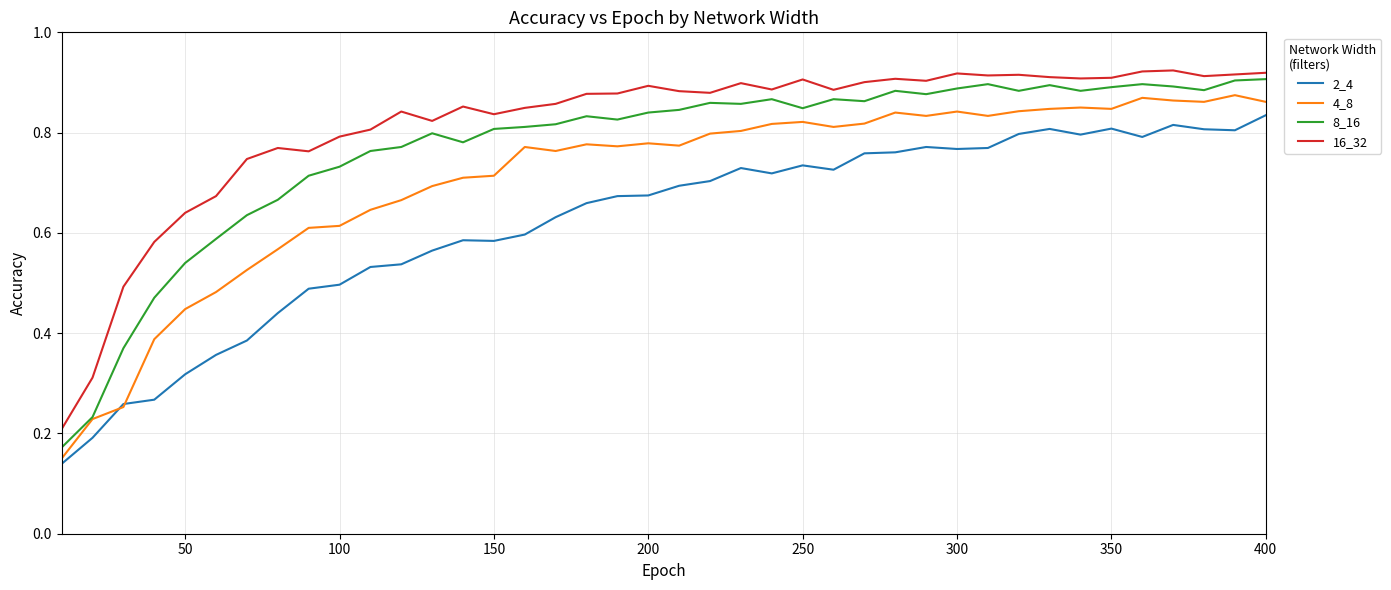

List the series in order of their overall mean, highest first.

16_32, 8_16, 4_8, 2_4